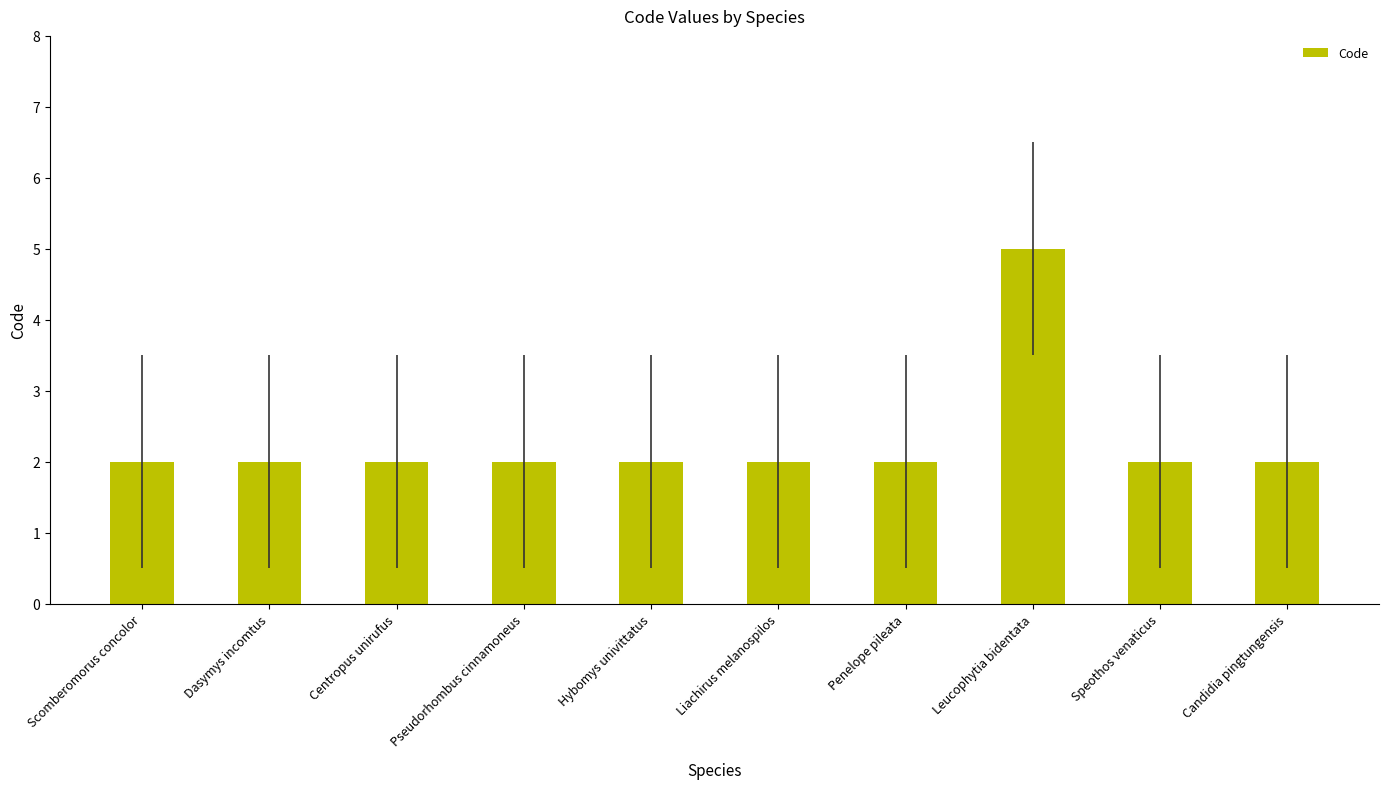

Is it true that the value at Speothos venaticus is 2?

True